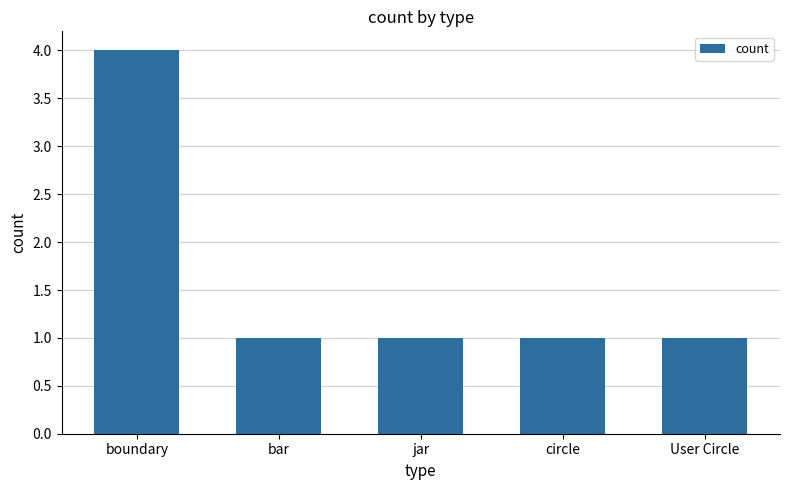

The chart shows a value of 1 at User Circle. True or false?

True